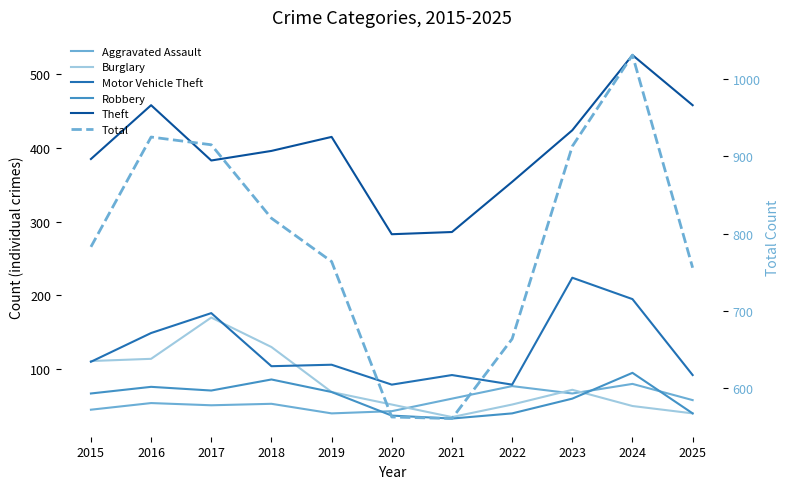

What is the maximum value shown in the chart?

1031